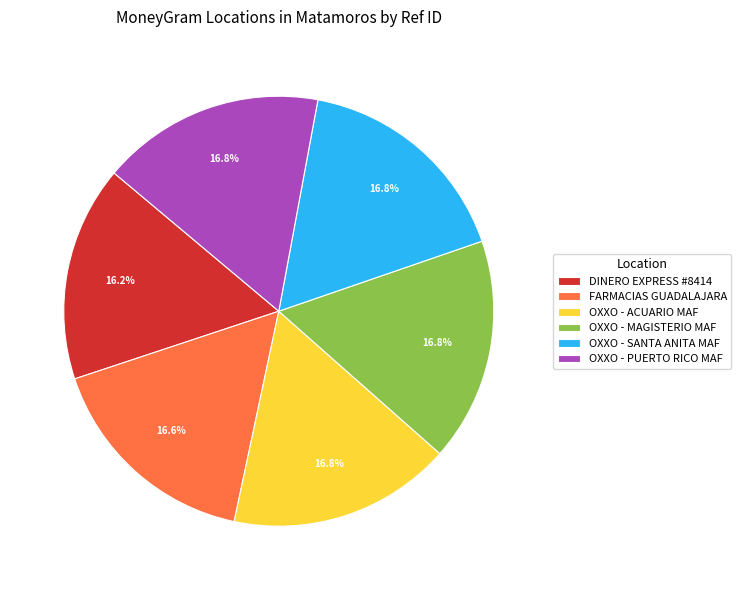

To the nearest percent, what percentage of the pie is OXXO - PUERTO RICO MAF?

17%